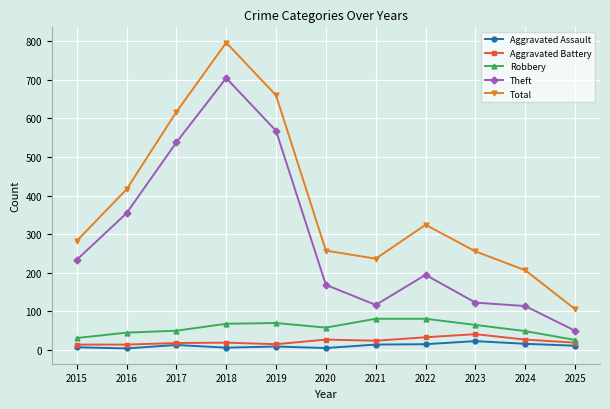

List the series in order of their peak value, highest first.

Total, Theft, Robbery, Aggravated Battery, Aggravated Assault